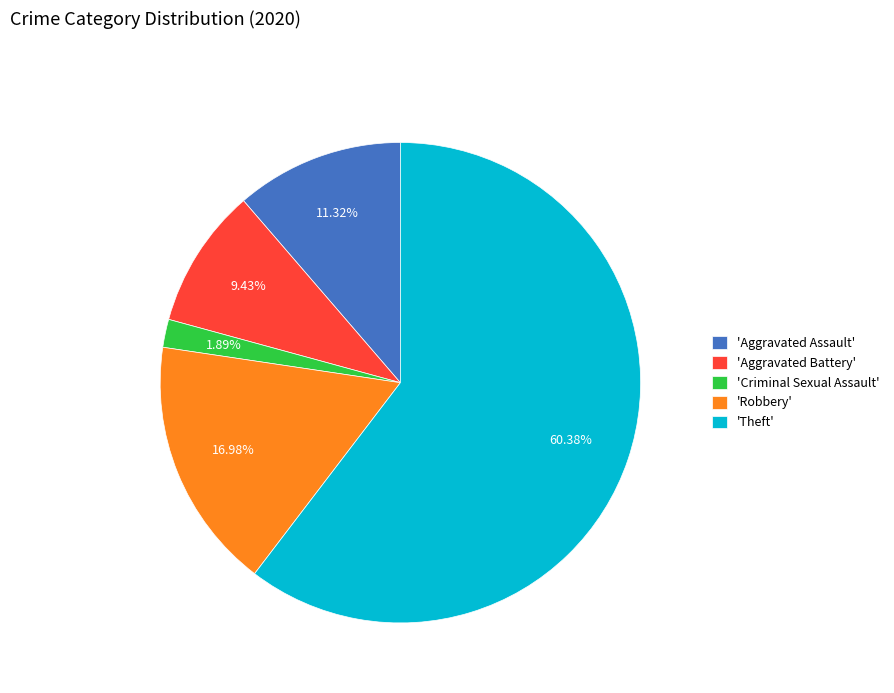

Which has a higher value, 'Criminal Sexual Assault' or 'Aggravated Battery'?

'Aggravated Battery'